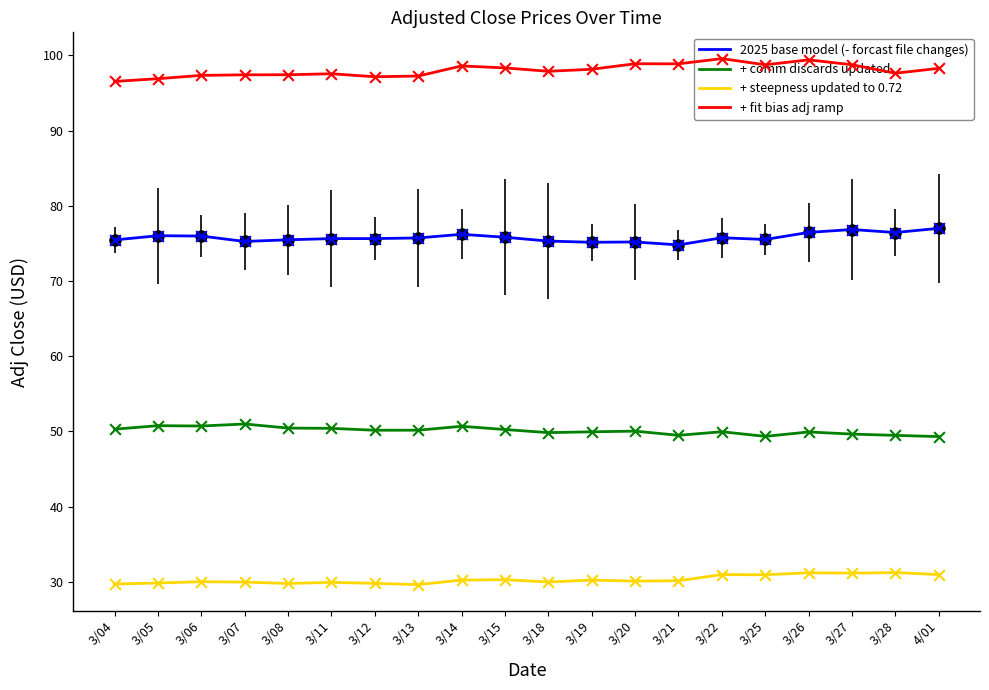

What is the total value across all series at 3/07?

253.6